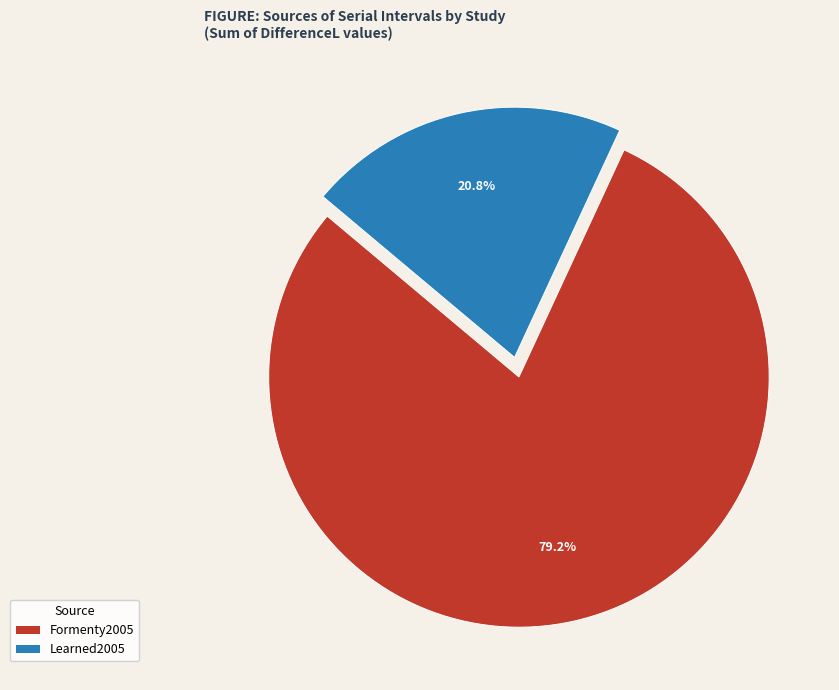

Combined, do Formenty2005 and Learned2005 account for over 50%?

Yes